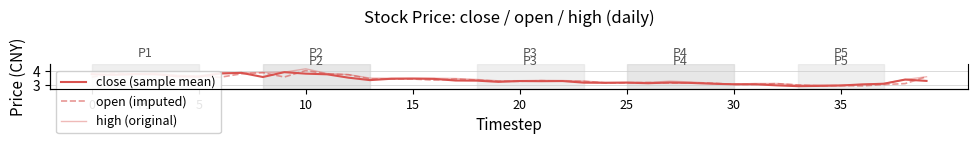

The open (imputed) series shows 1.5 at 23. True or false?

False